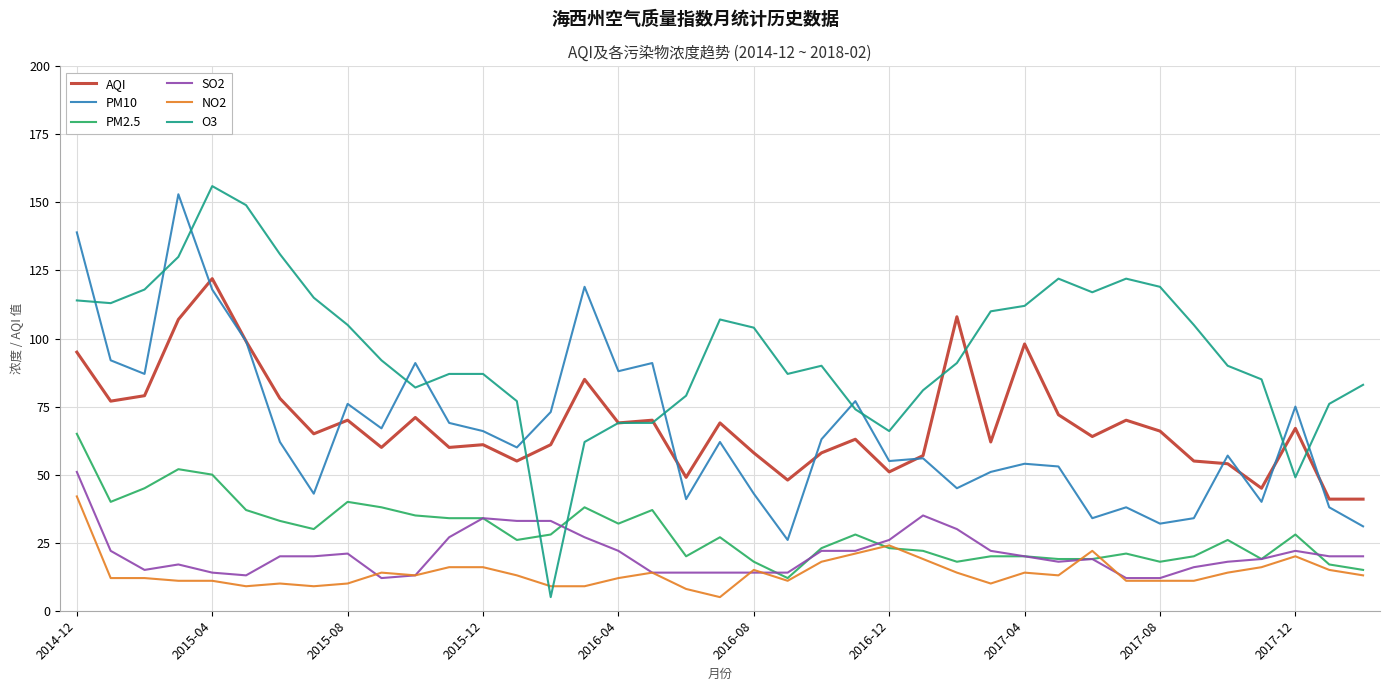

What is the minimum value for AQI?

41